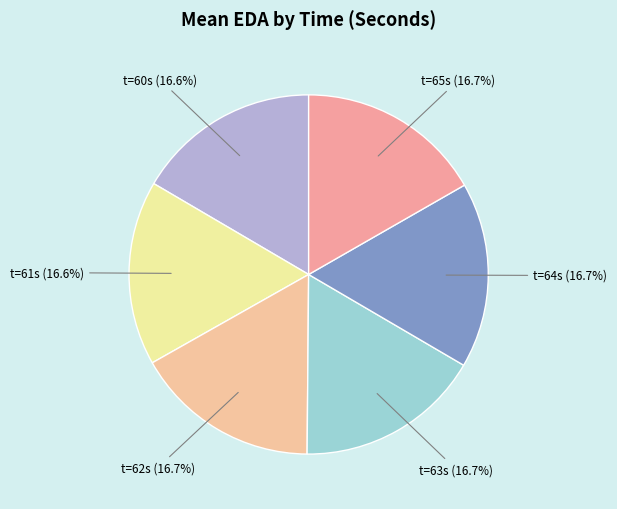

Count the number of slices in the pie.

6